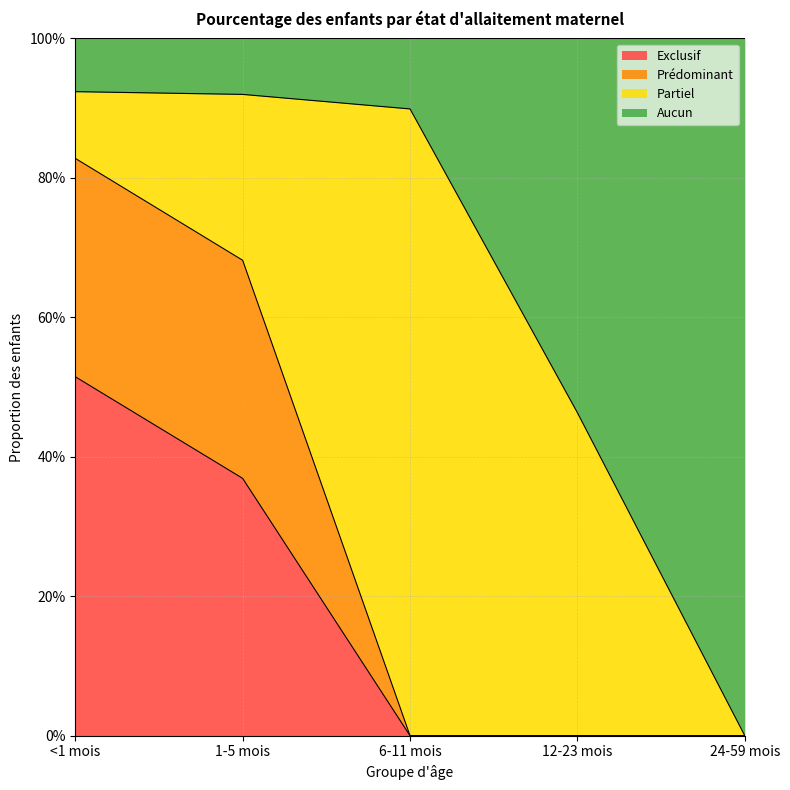

Does the chart display data point markers on the line(s)?

No